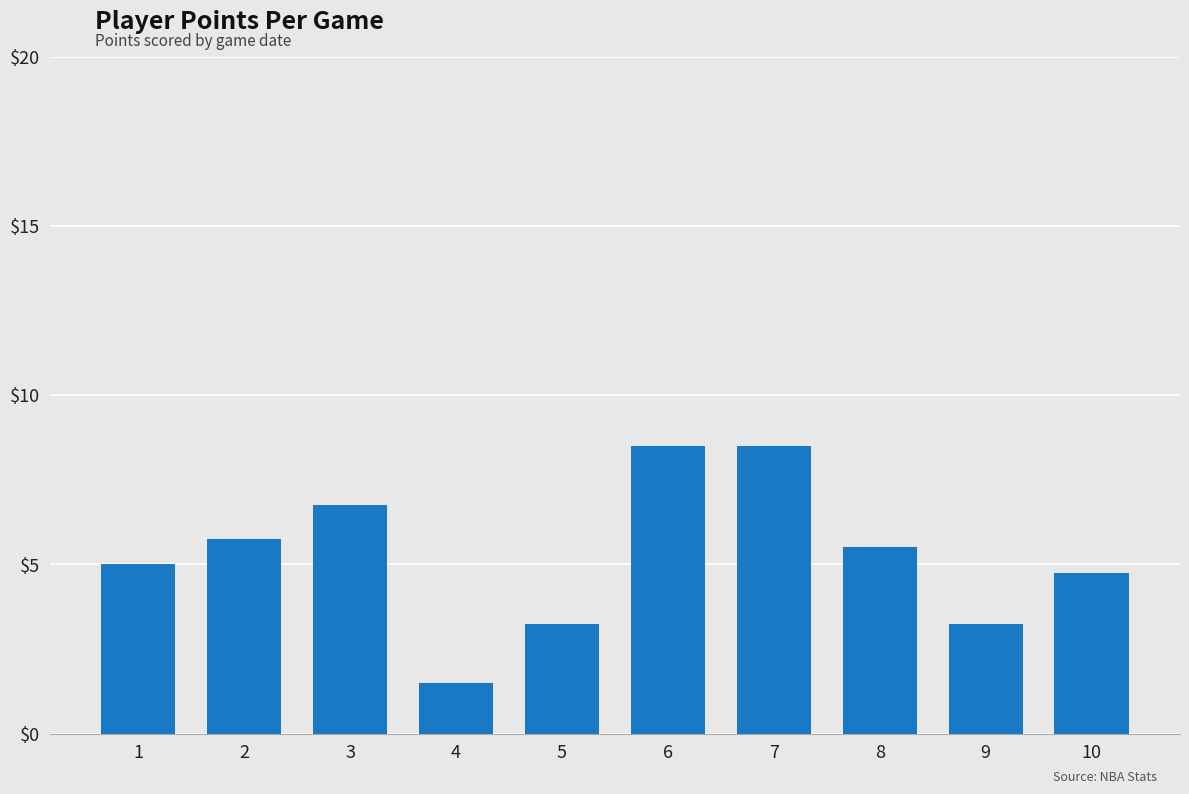

How many data points does each series have?

10